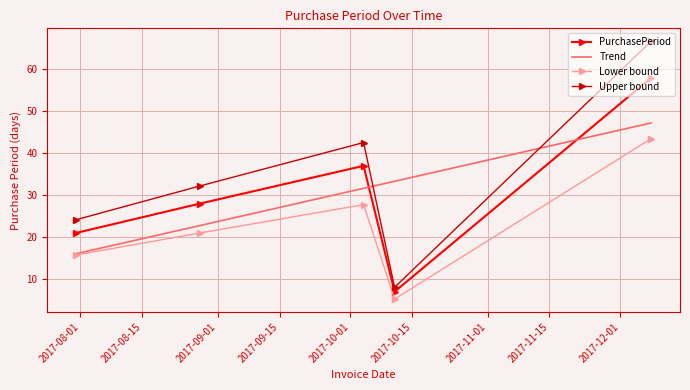

True or false: Lower bound and Upper bound cross at least once.

False